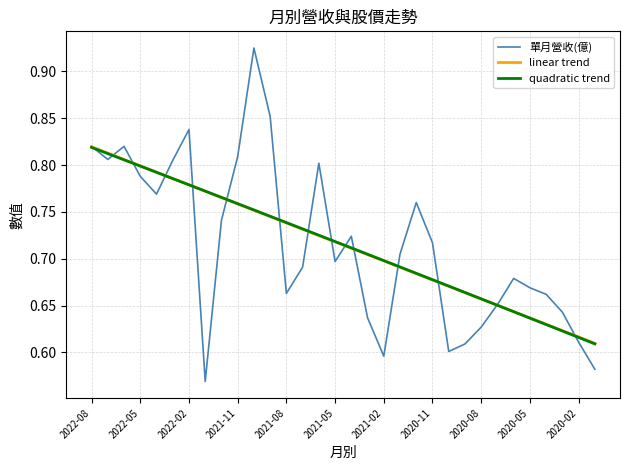

Which series has the widest spread of values?

單月營收(億)